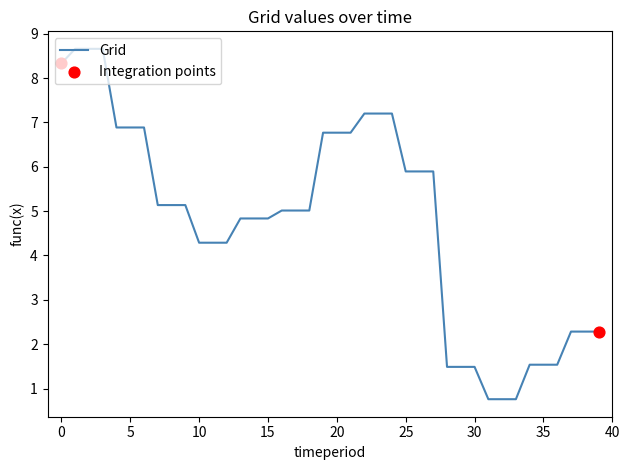

What is the difference between the maximum and minimum values?

7.9